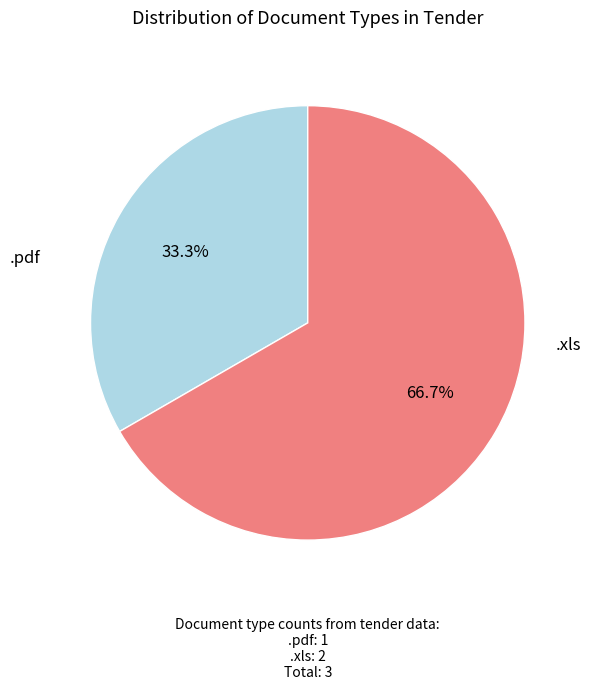

Does any single category account for the majority?

Yes